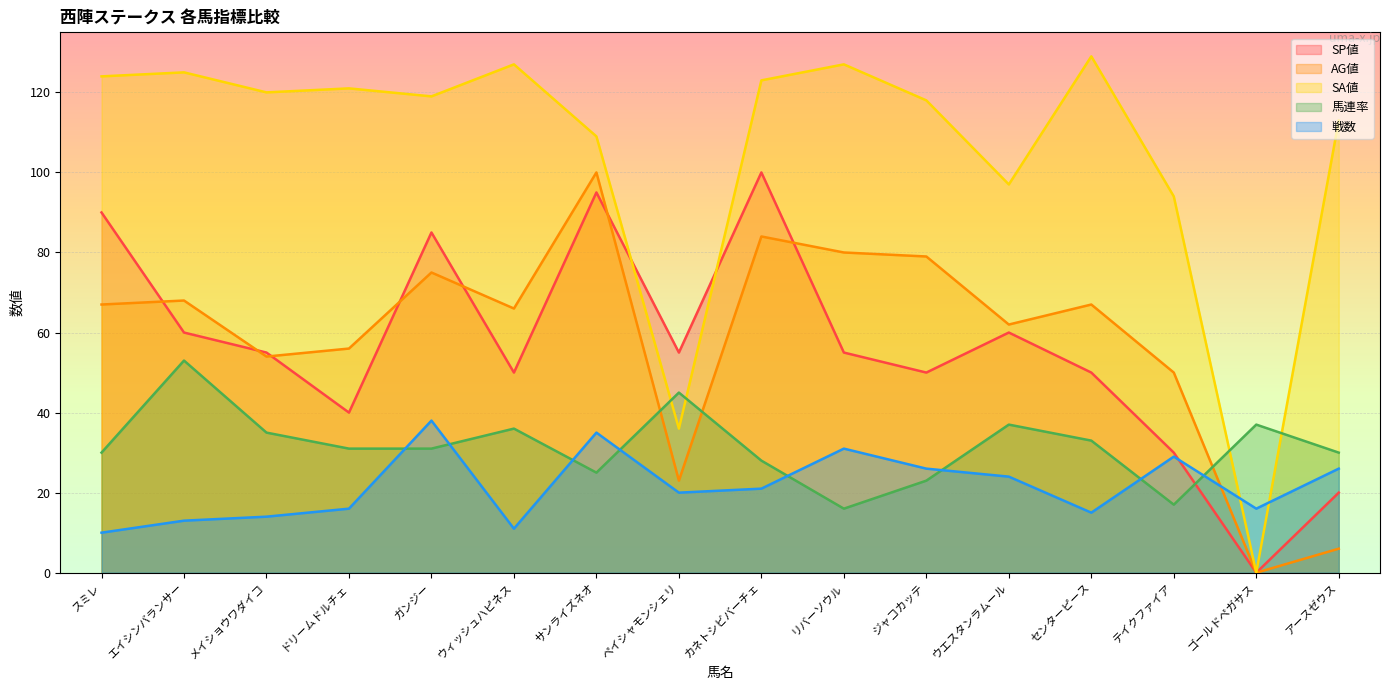

True or false: SA値 and SP値 intersect in this chart.

True